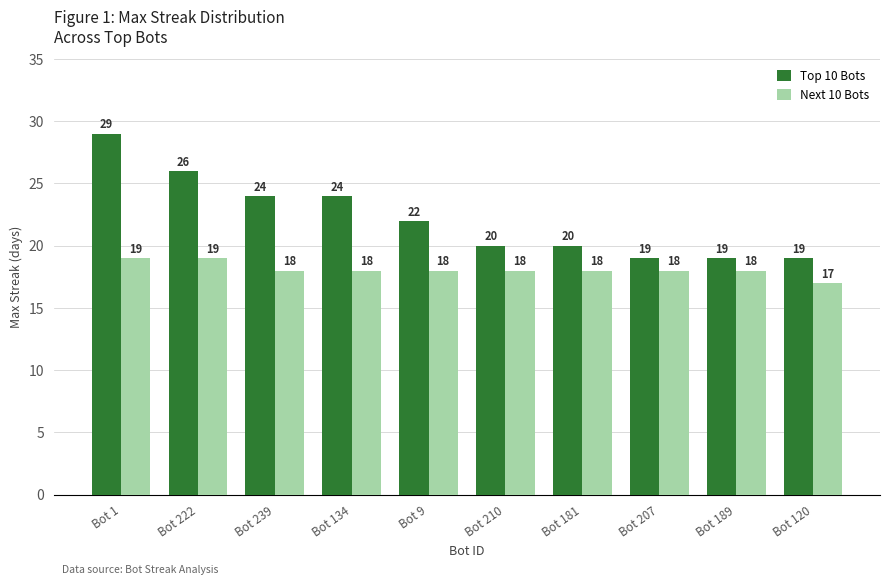

What is the sum of the Next 10 Bots values at Bot 134 and Bot 189?

36